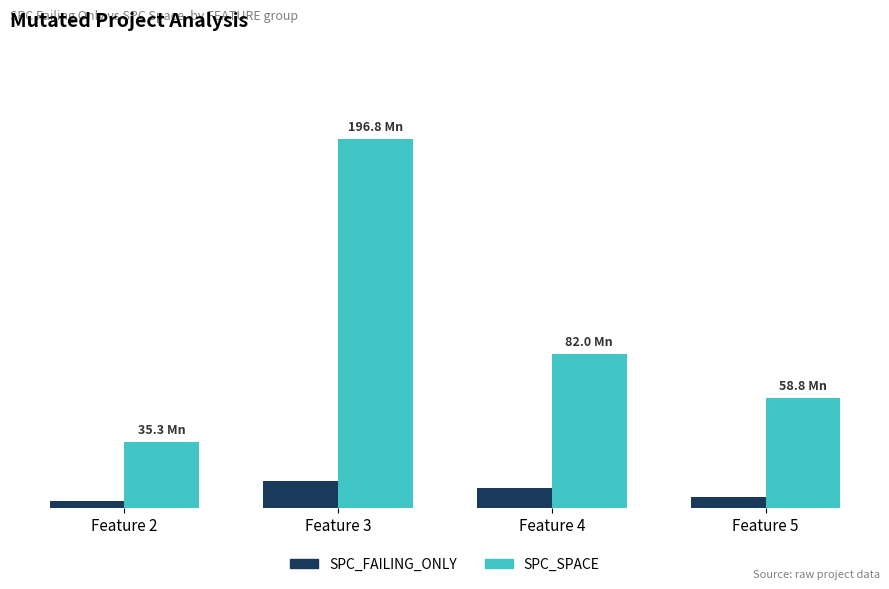

Reading left to right, what are all the values shown in this chart?

SPC_FAILING_ONLY: Feature 2=3.7	Feature 3=14.2	Feature 4=10.5	Feature 5=5.8
SPC_SPACE: Feature 2=35.3	Feature 3=196.8	Feature 4=82.0	Feature 5=58.8